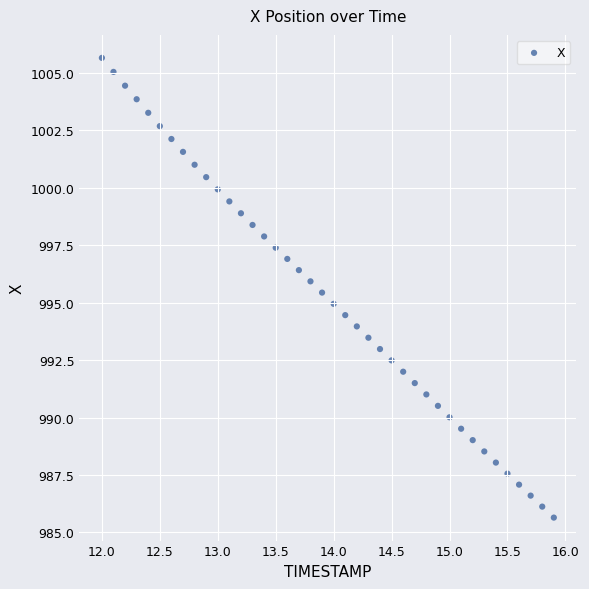

What is the range of X values (max minus min)?

3.9